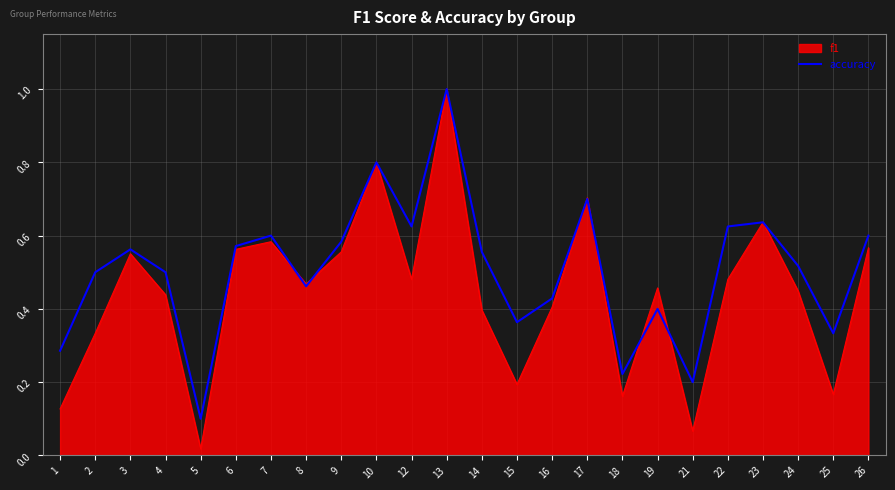

The accuracy series shows 0.6 at 3. True or false?

True